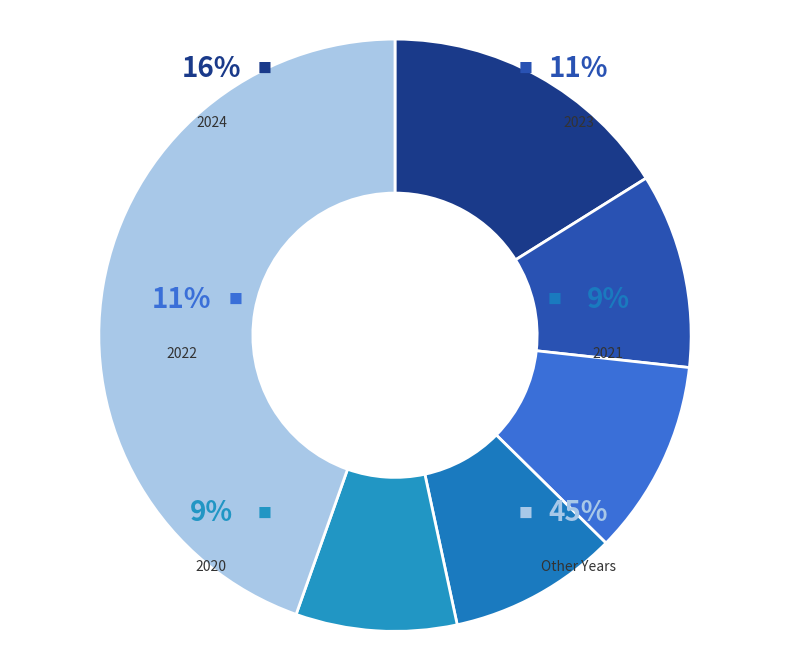

What percentage is NOT represented by 2023?

89.4%